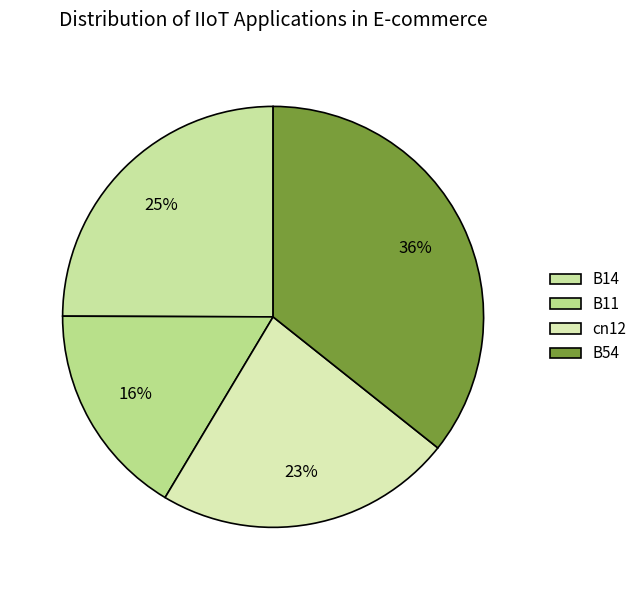

Count the number of slices in the pie.

4